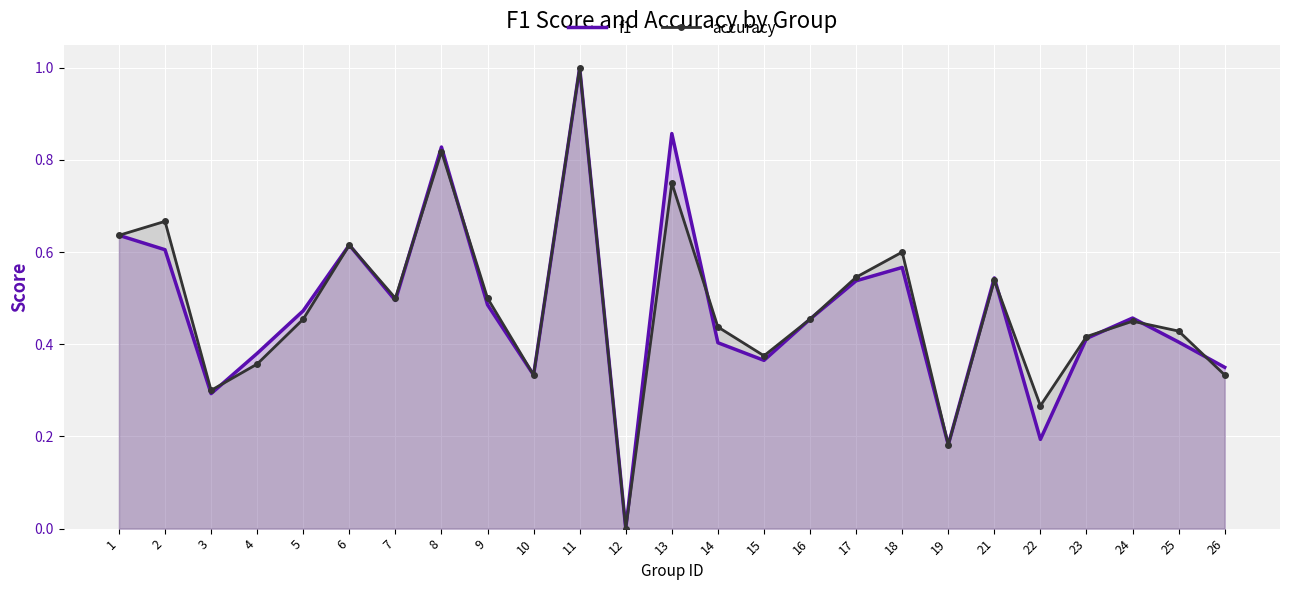

Which series has the largest total across all categories?

accuracy